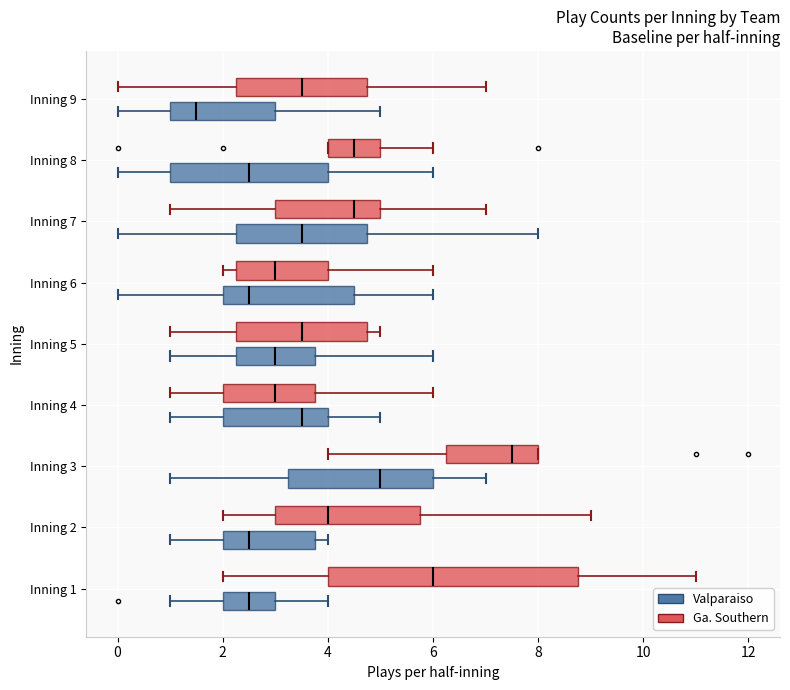

Where does the right whisker of the box for Inning 8 (Ga. Southern) end on the x-axis? The values are not printed on the chart, so give them approximately, as read against the axis.

6.0